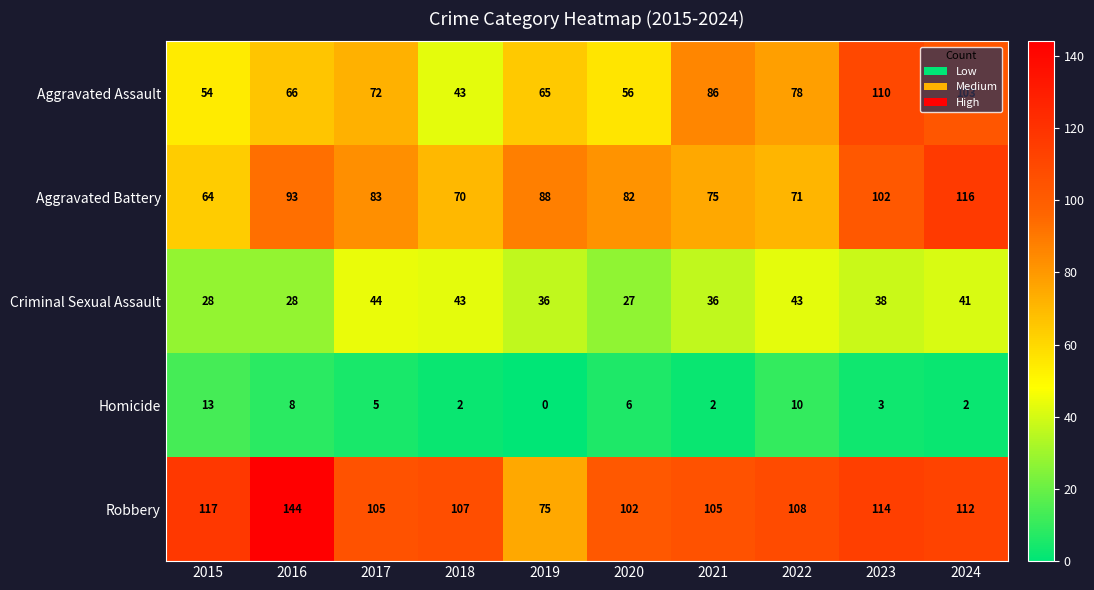

What is the difference between the second highest and minimum values in the Robbery series?

42